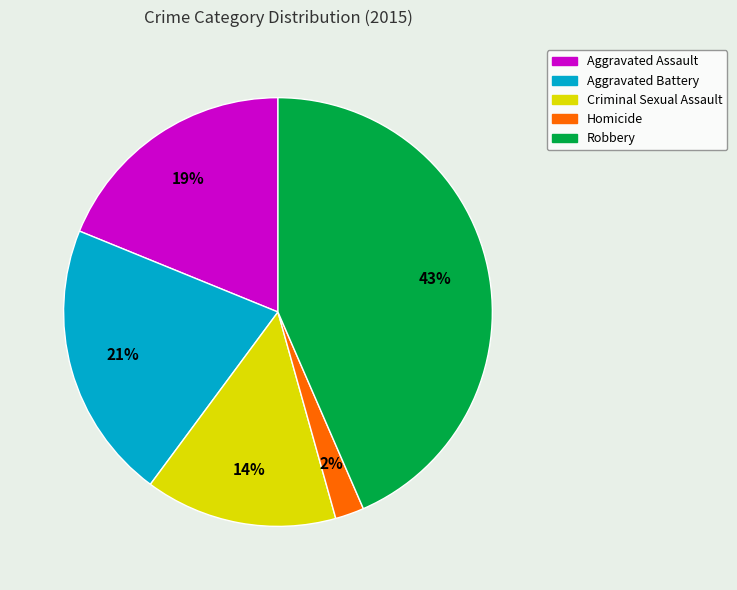

The Aggravated Assault slice represents 19% of the pie. True or false?

True